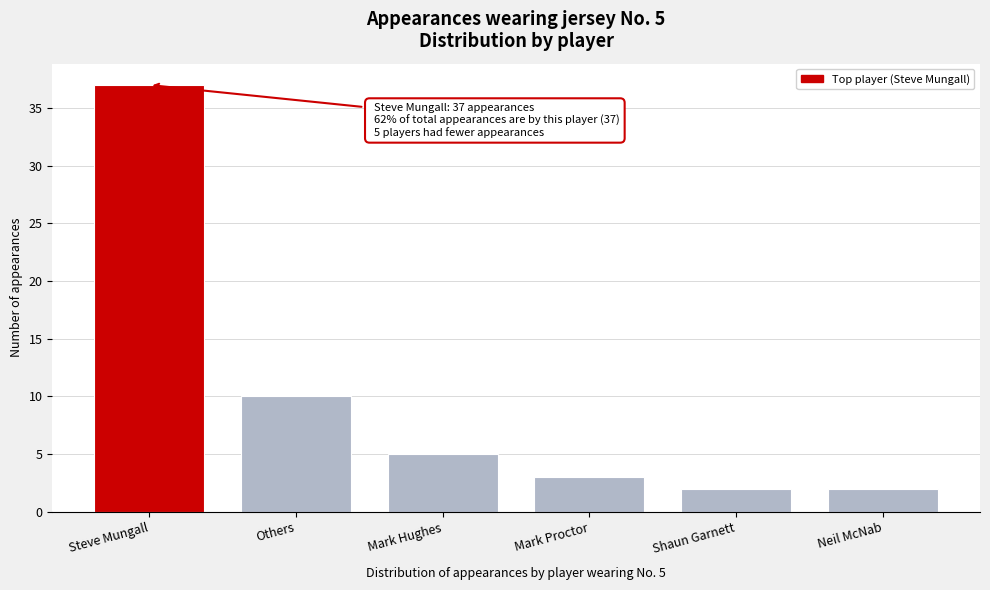

Reading left to right, what are all the values shown in this chart?

37	10	5	3	2	2